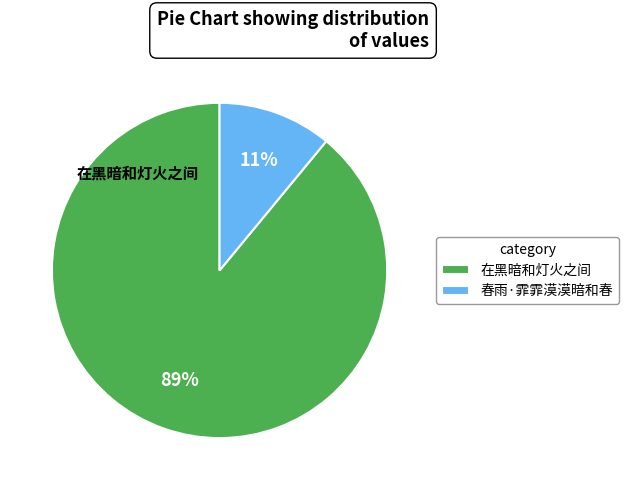

How many slices are in this pie chart?

2